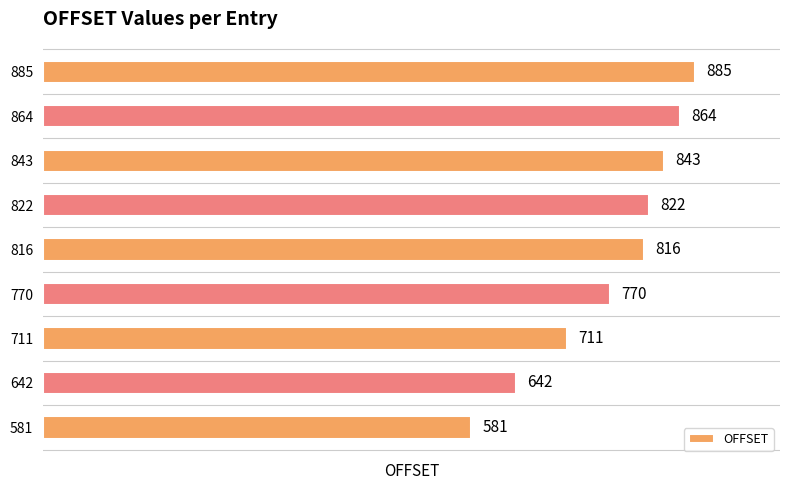

Where is the data nearest to the value 733?

711